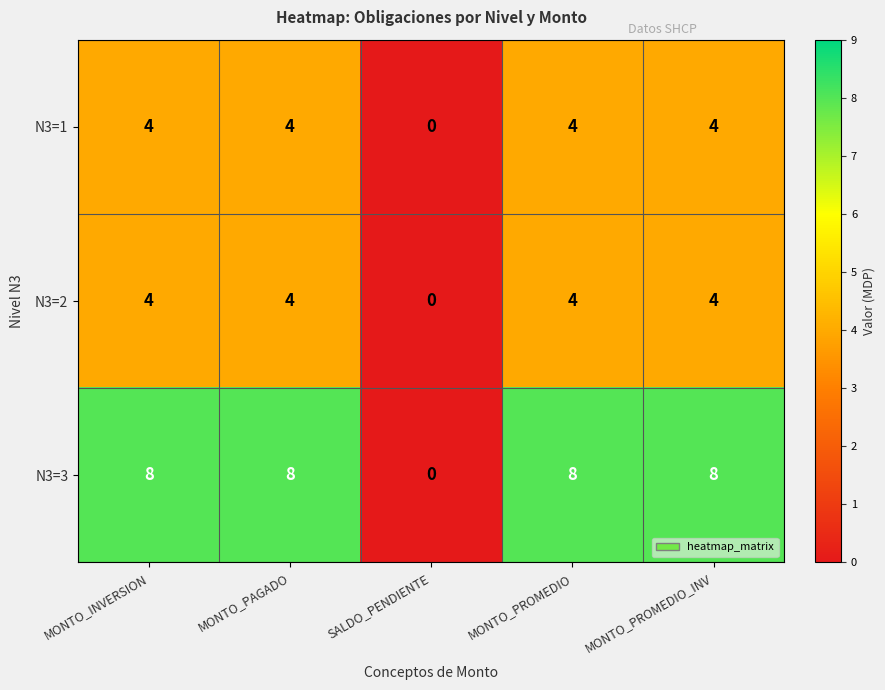

Reading left to right, list all the values displayed in this chart.

N3=1: MONTO_INVERSION=4	MONTO_PAGADO=4	SALDO_PENDIENTE=0	MONTO_PROMEDIO=4	MONTO_PROMEDIO_INV=4
N3=2: MONTO_INVERSION=4	MONTO_PAGADO=4	SALDO_PENDIENTE=0	MONTO_PROMEDIO=4	MONTO_PROMEDIO_INV=4
N3=3: MONTO_INVERSION=8	MONTO_PAGADO=8	SALDO_PENDIENTE=0	MONTO_PROMEDIO=8	MONTO_PROMEDIO_INV=8